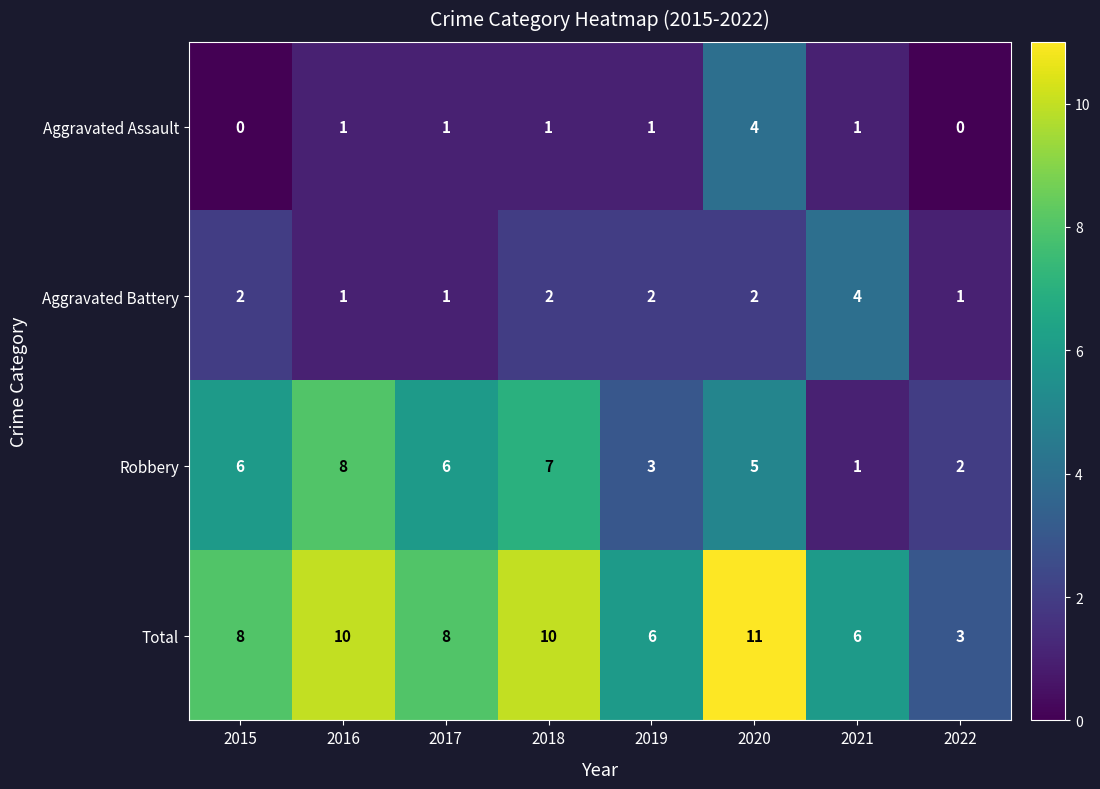

What is the difference between the maximum and minimum values in the Aggravated Battery series?

3